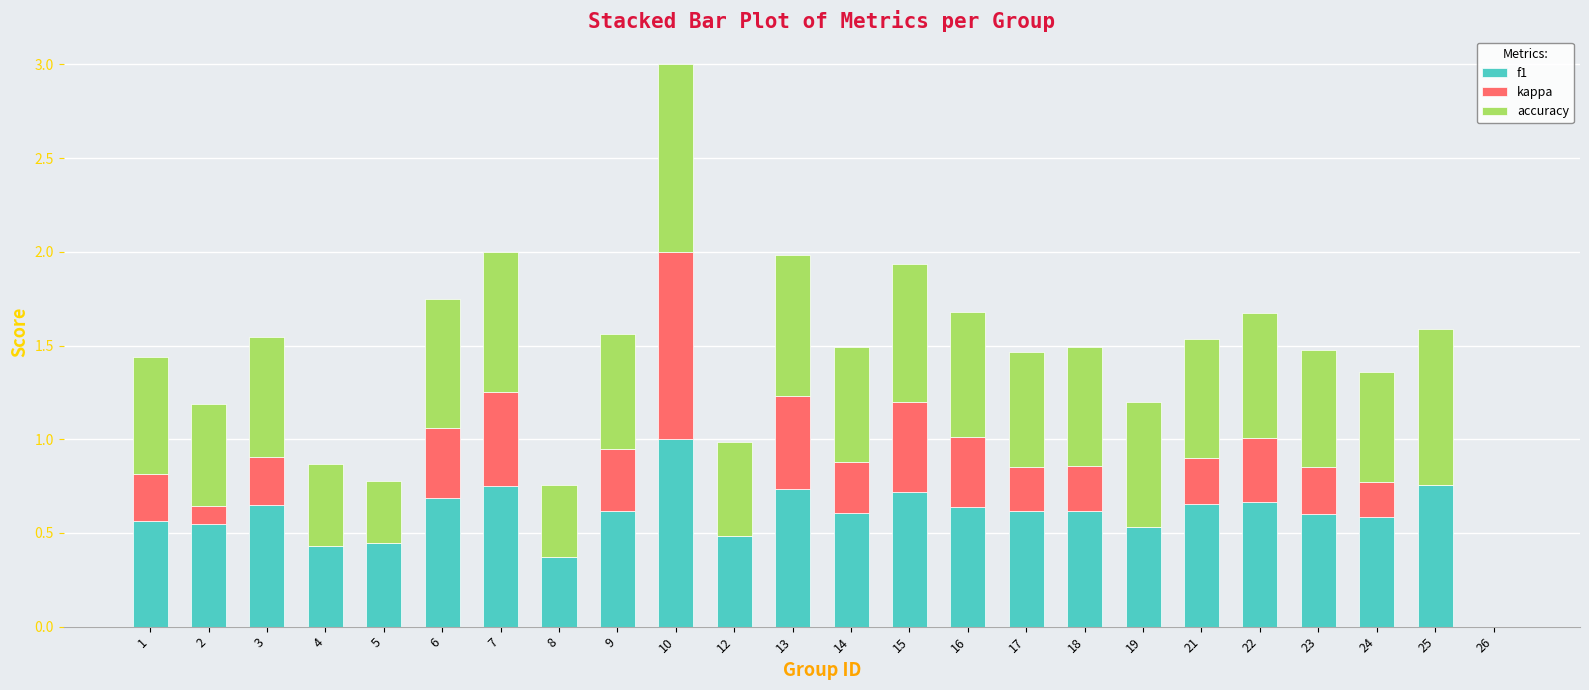

At which category is the sum across all series the highest?

10